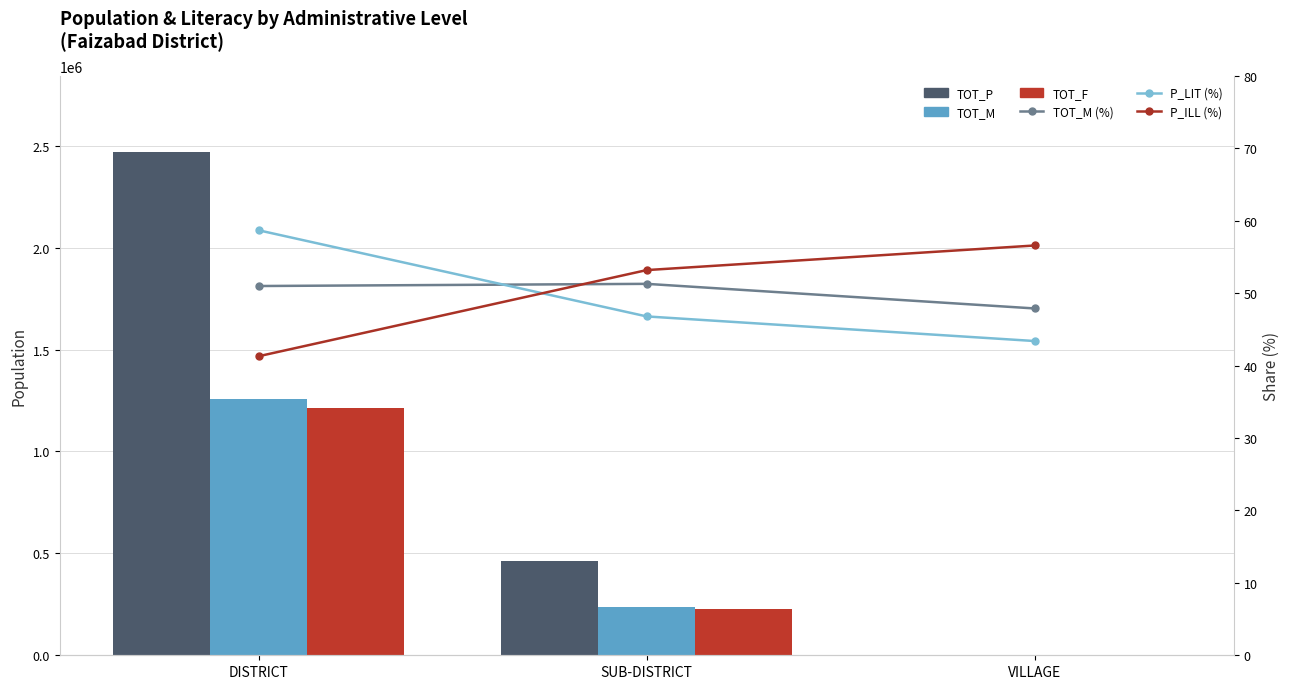

What is the difference between the highest and lowest values at DISTRICT?

2470954.7